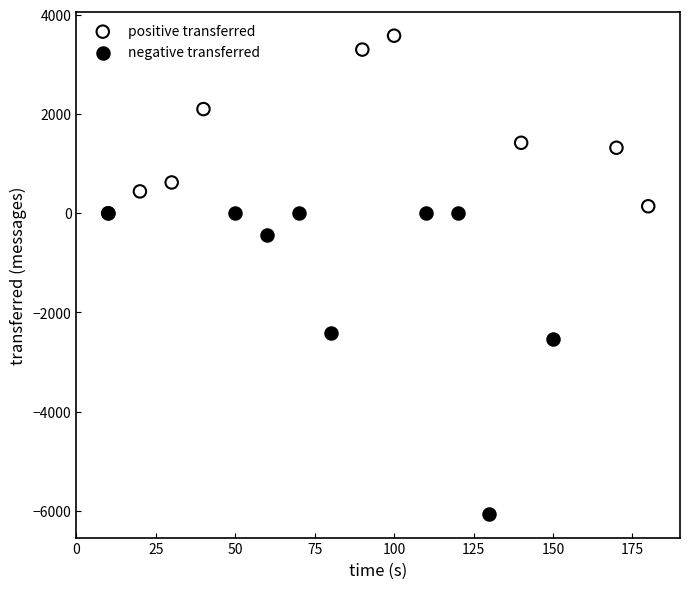

Which series has the largest Y range (max minus min)?

negative transferred